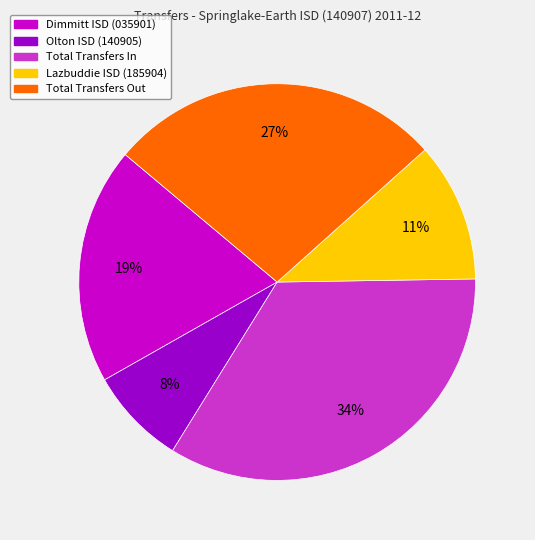

Does Olton ISD (140905) account for over 50% of the chart?

No